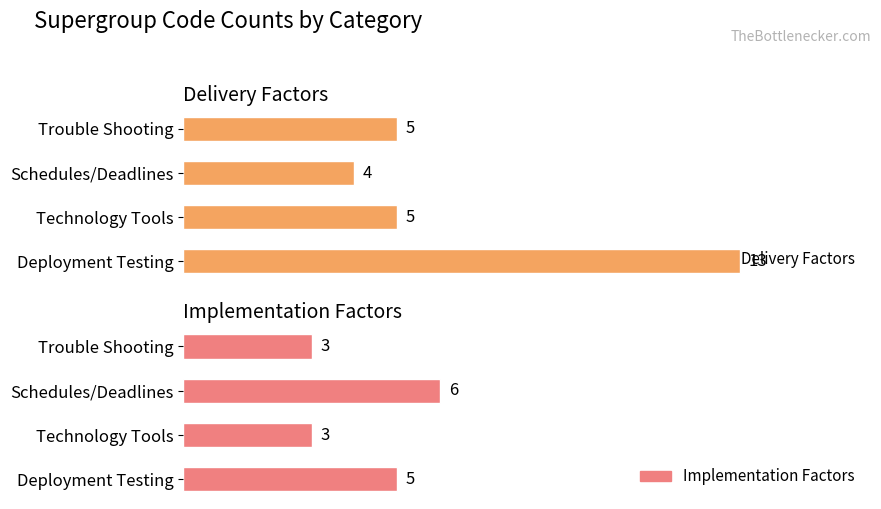

What is the average value of the Implementation Factors series?

4